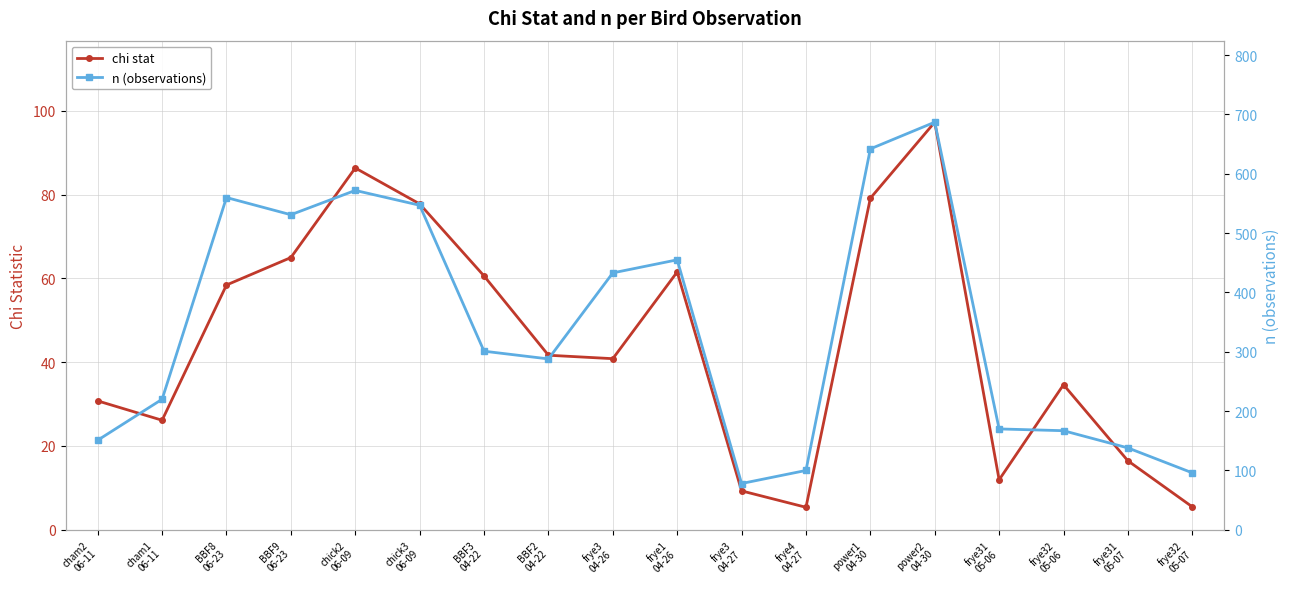

Where does the chi stat series first go above 41?

BBF8
06-23